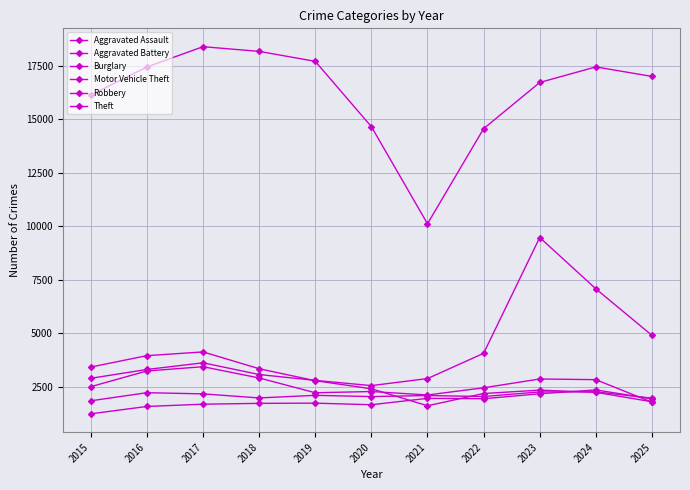

What is the sum of all Aggravated Assault values?

20020